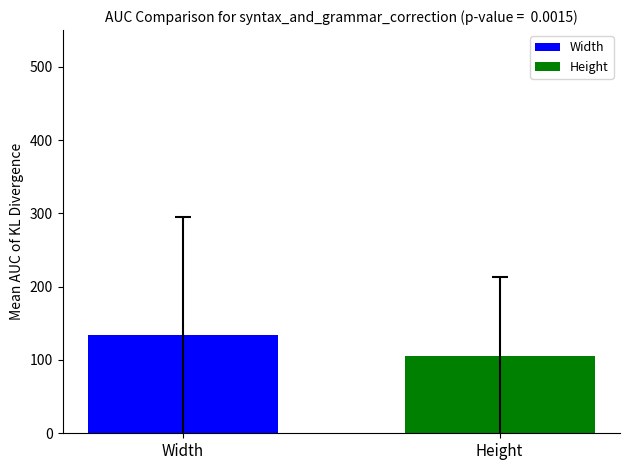

Which series has the widest spread of values?

Width